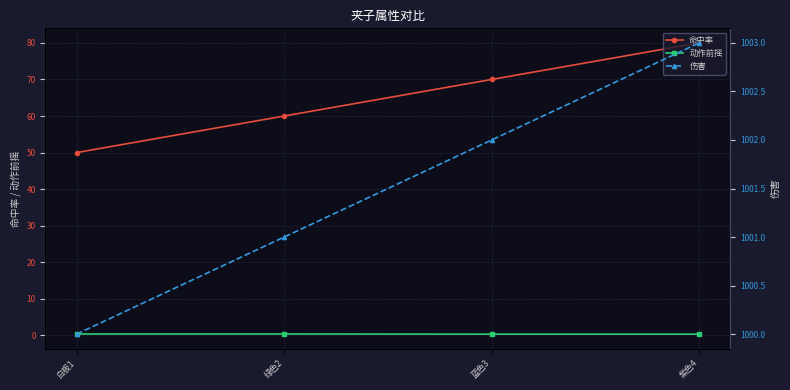

Which series has the largest range (max minus min)?

命中率